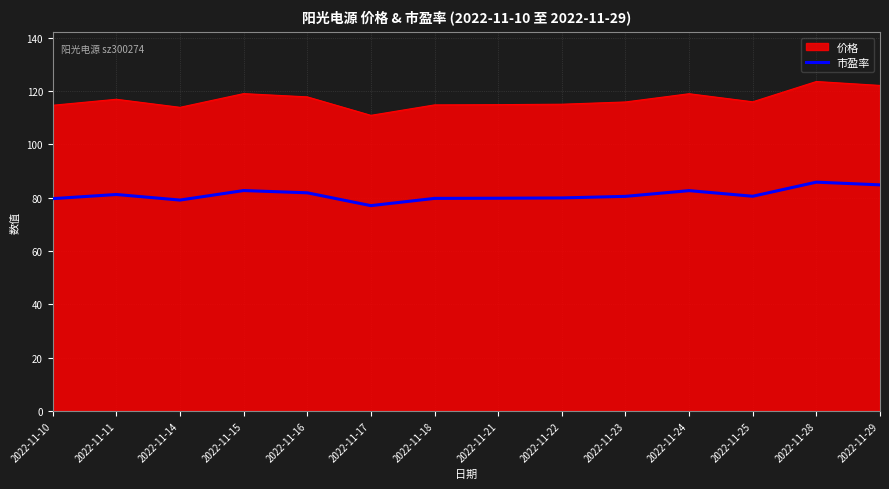

Rank the series at 2022-11-11 from lowest to highest value.

市盈率, 价格